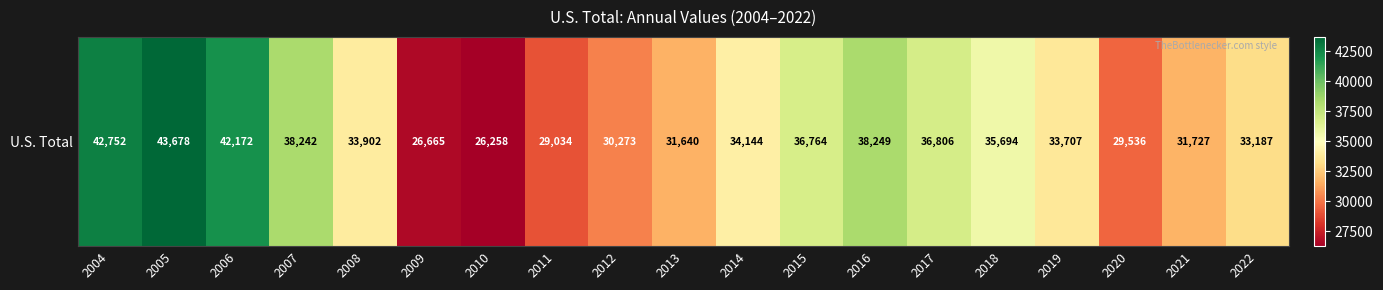

Is it true that the value at 2011 is 29034?

True